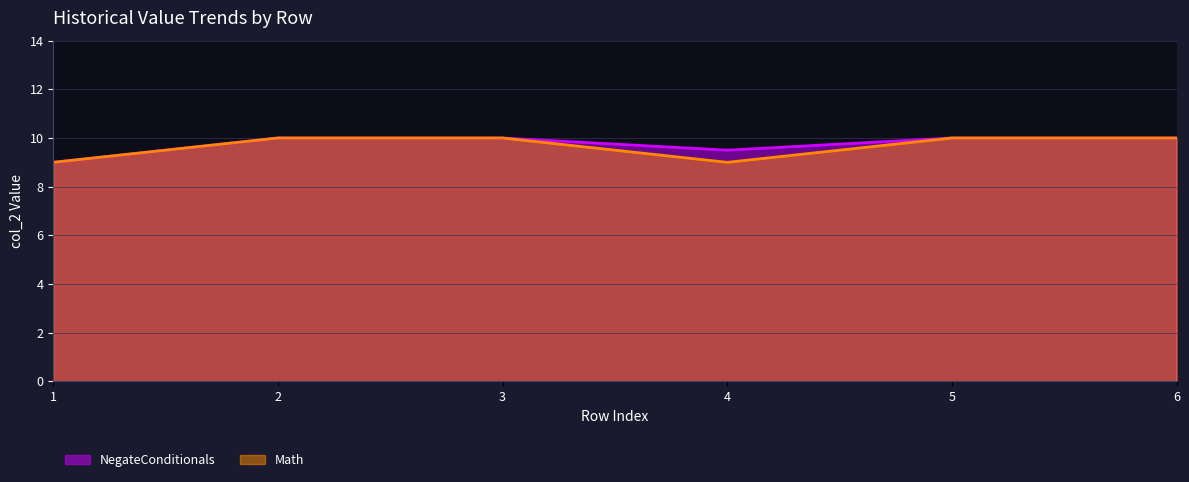

Between 1 and 3, which series saw the biggest shift?

NegateConditionals